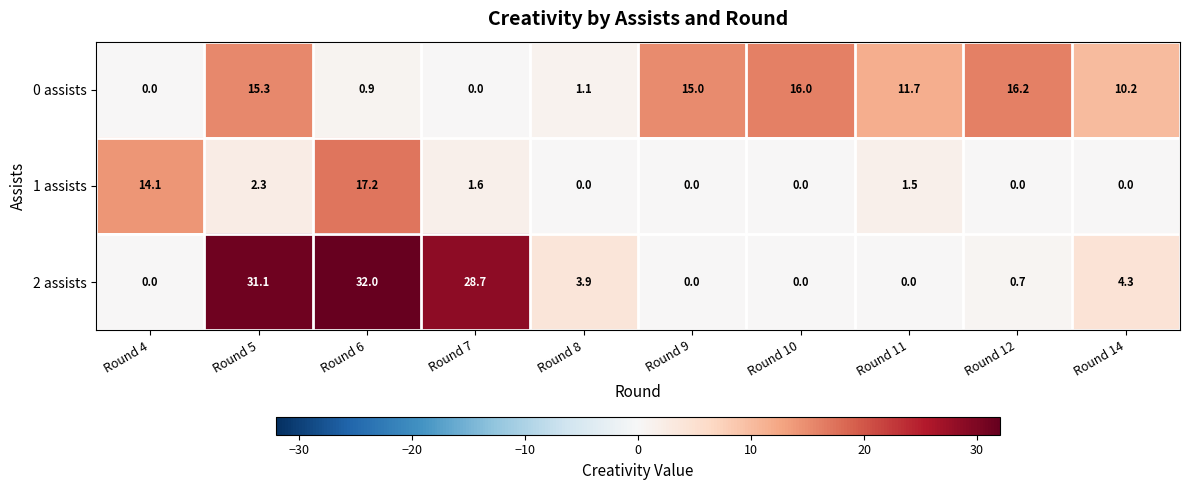

At which label is 2 assists closest to 16?

Round 14